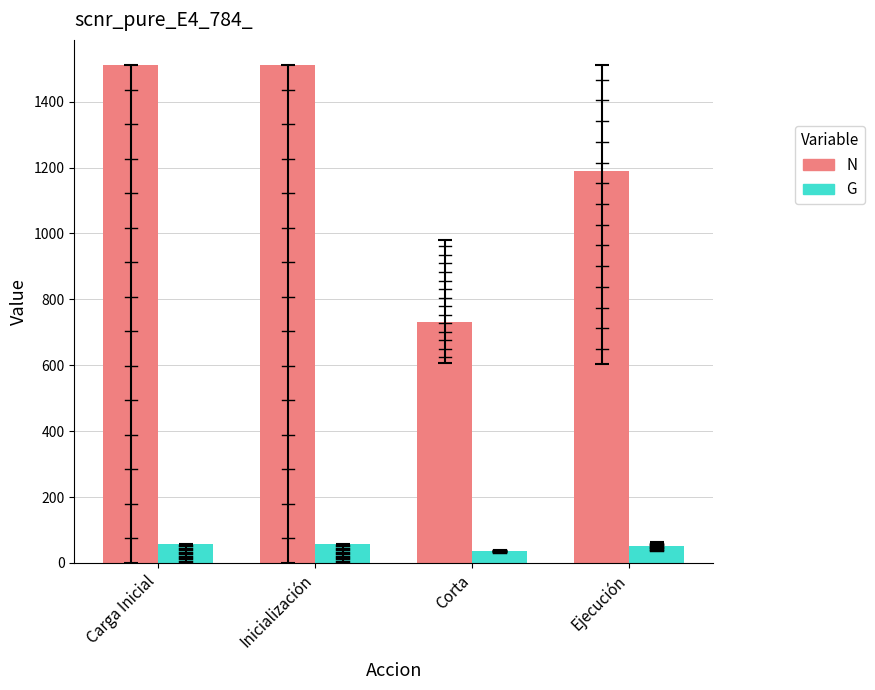

The N series shows 1511.8 at Inicialización. True or false?

True